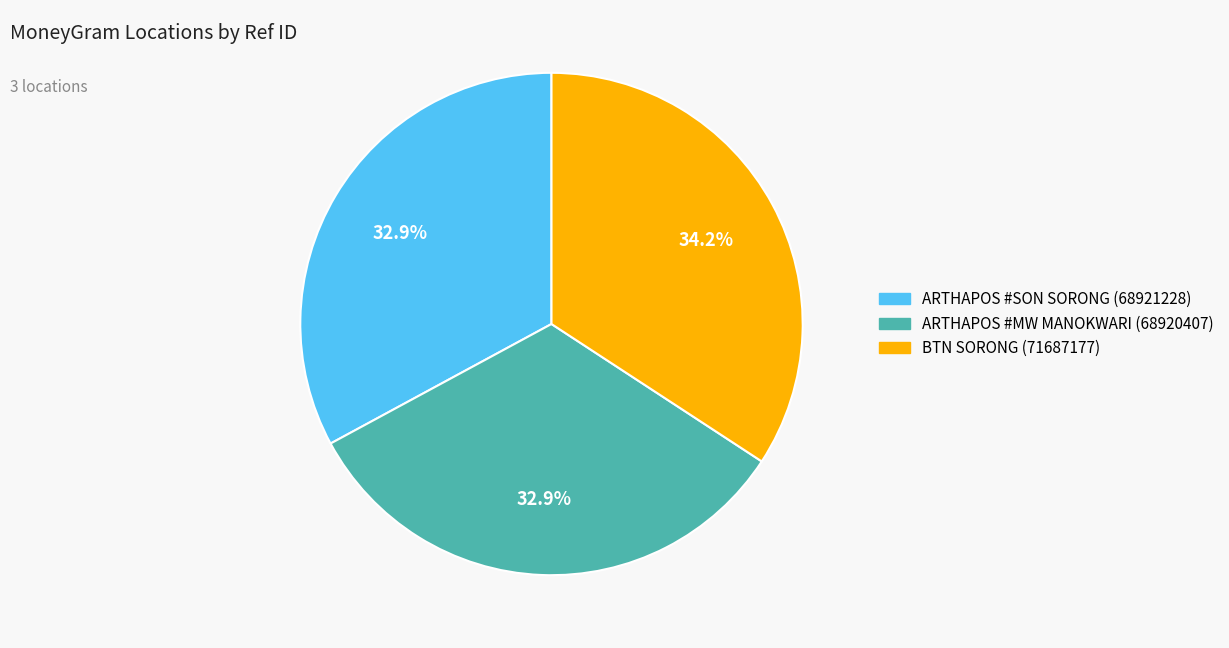

Does any single category account for the majority?

No